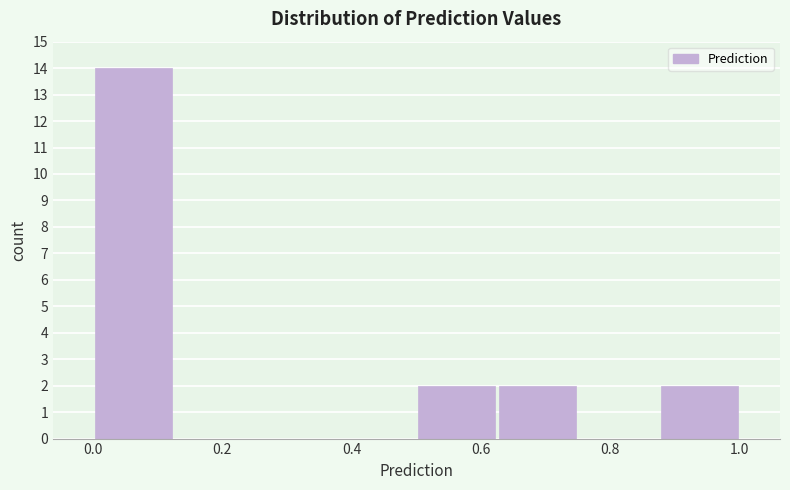

Reading left to right, list every bar in this chart as the range it spans on the x-axis followed by its height. Neither the bar edges nor the heights are printed on the chart, so give them approximately, as read against the axes.

0.00 to 0.12: 14
0.12 to 0.26: 0
0.26 to 0.38: 0
0.38 to 0.50: 0
0.50 to 0.62: 2
0.62 to 0.76: 2
0.76 to 0.88: 0
0.88 to 1.00: 2